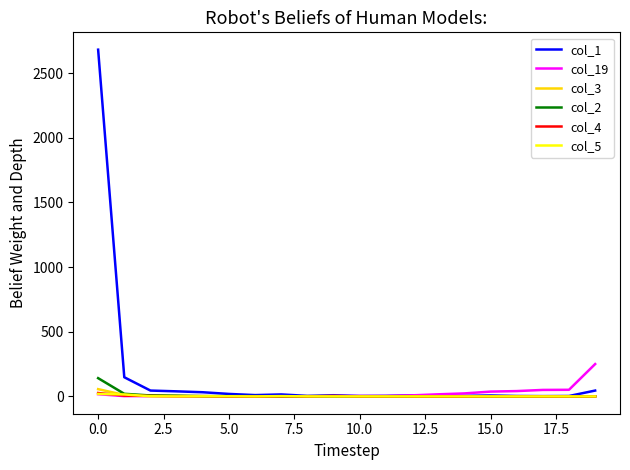

Which series has the largest total across all categories?

col_1